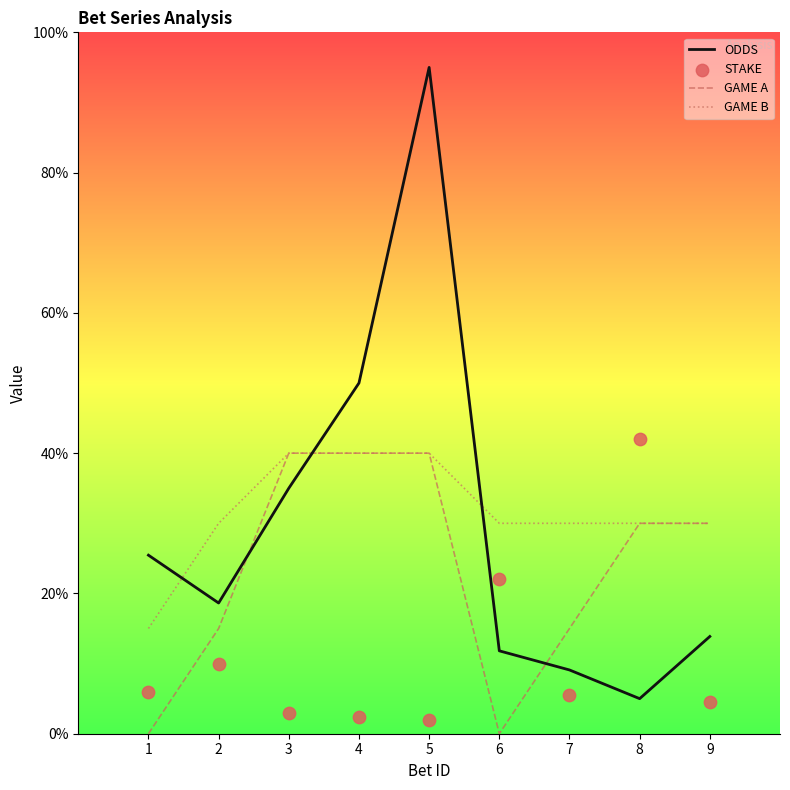

At which category is the sum across all series the highest?

5